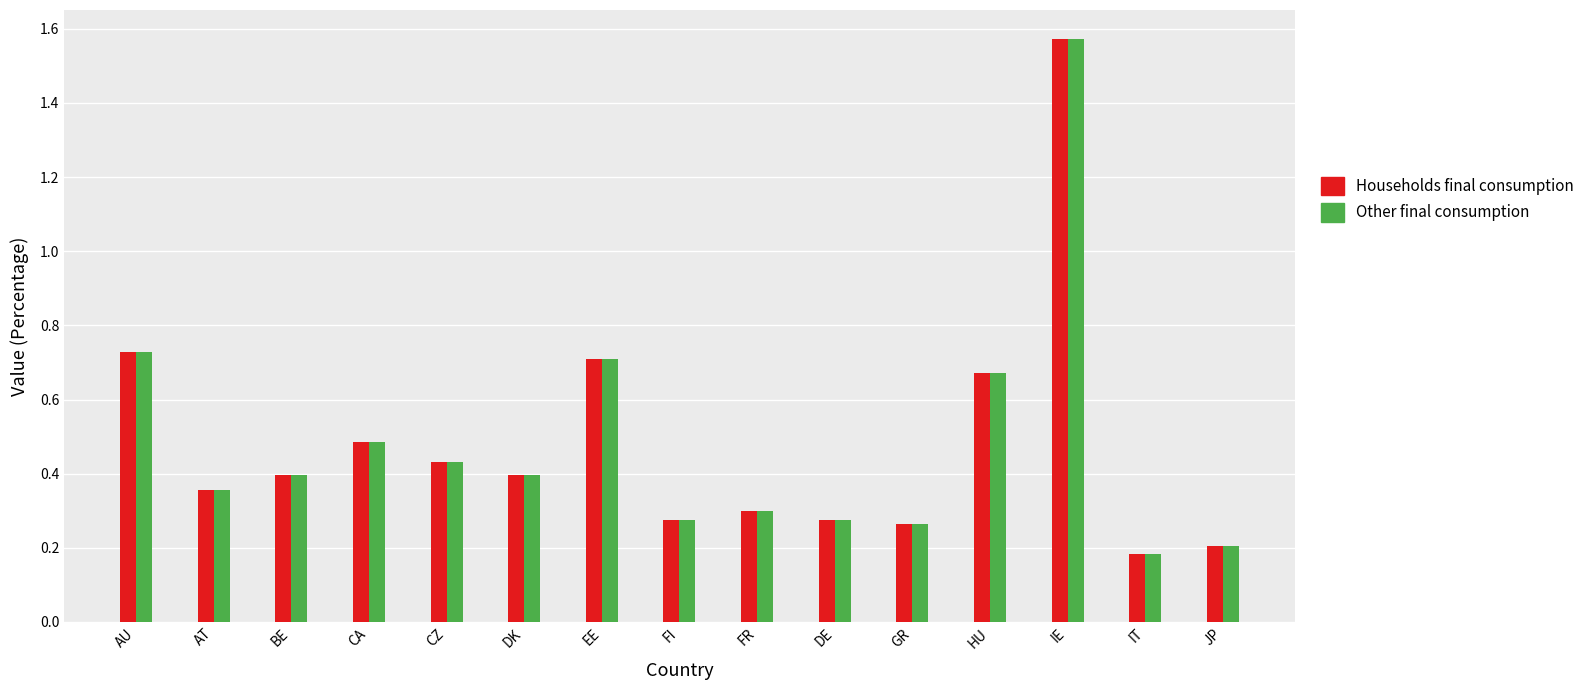

At which label is Households final consumption closest to 0?

IT